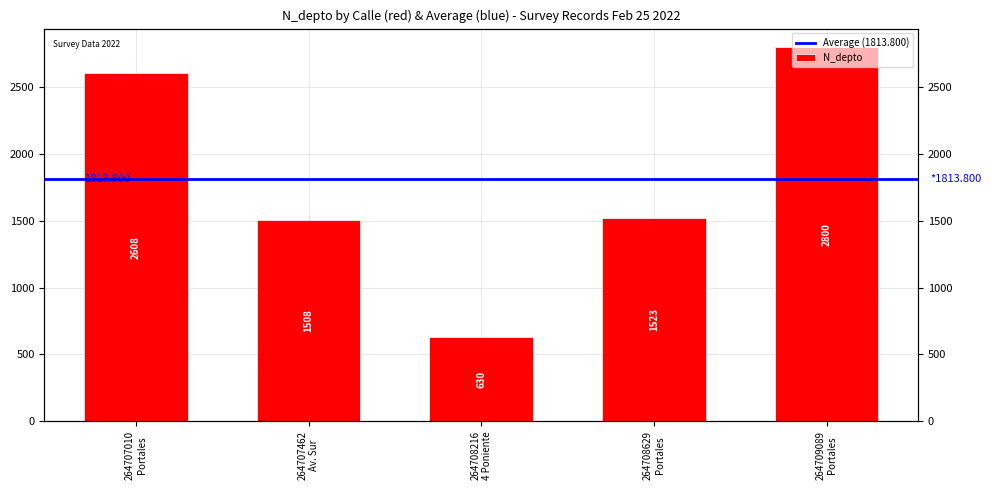

What is the average value?

1814